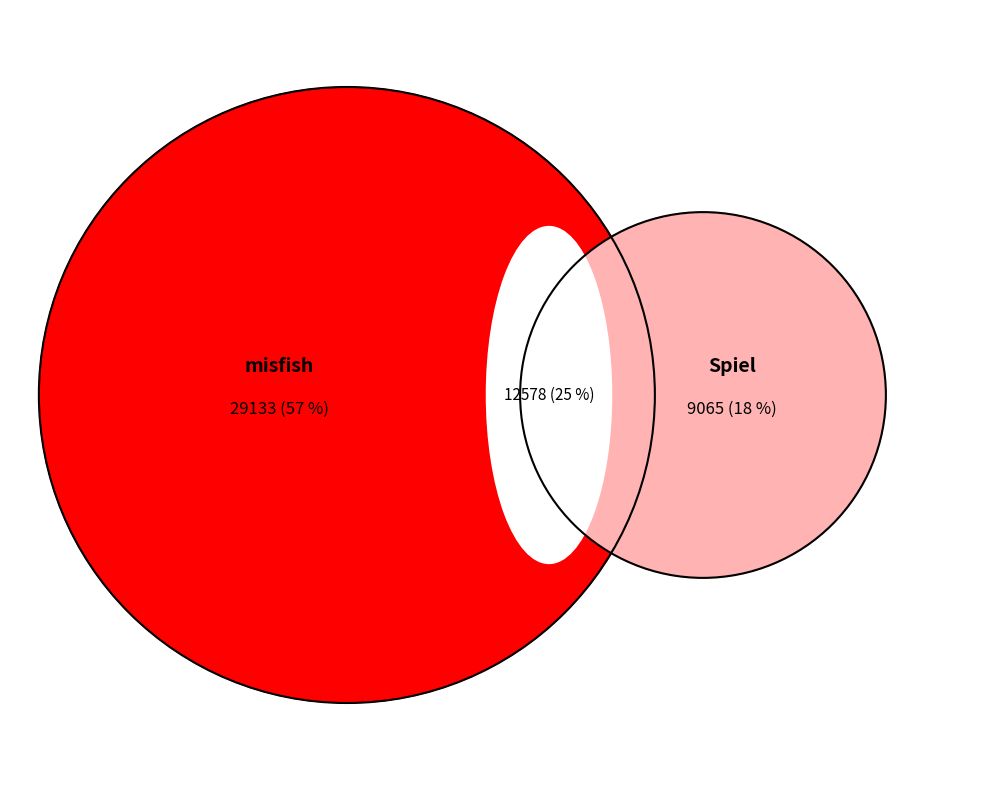

Between 2344 and 2152, which is larger?

2344